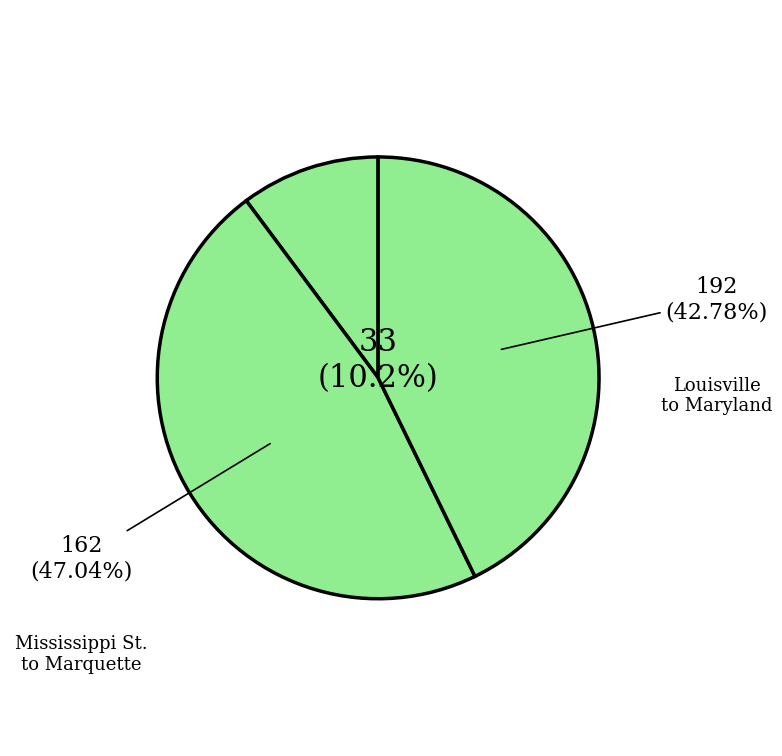

How many slices are in this pie chart?

3